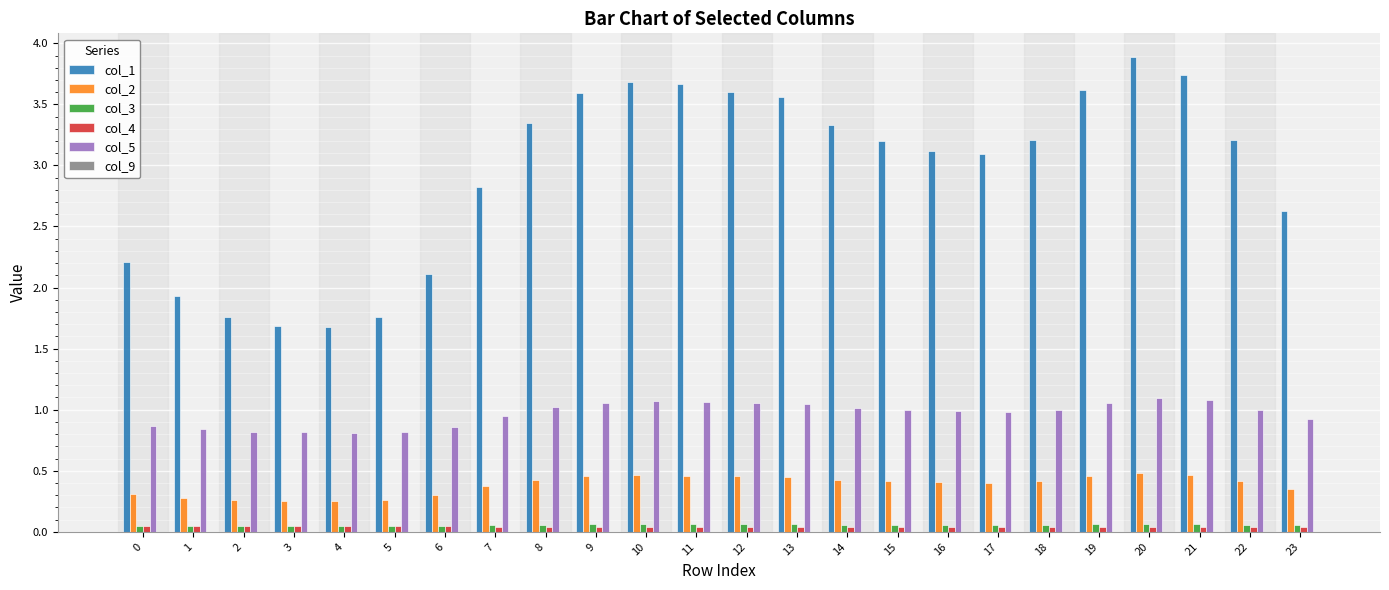

What is the total value across all series at 20?

5.6